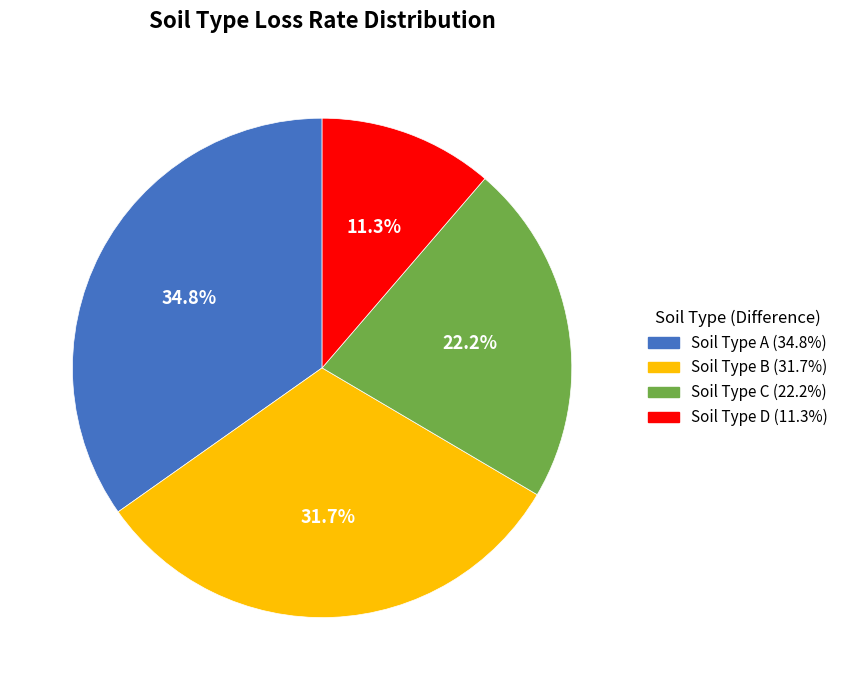

Does any single category account for the majority?

No